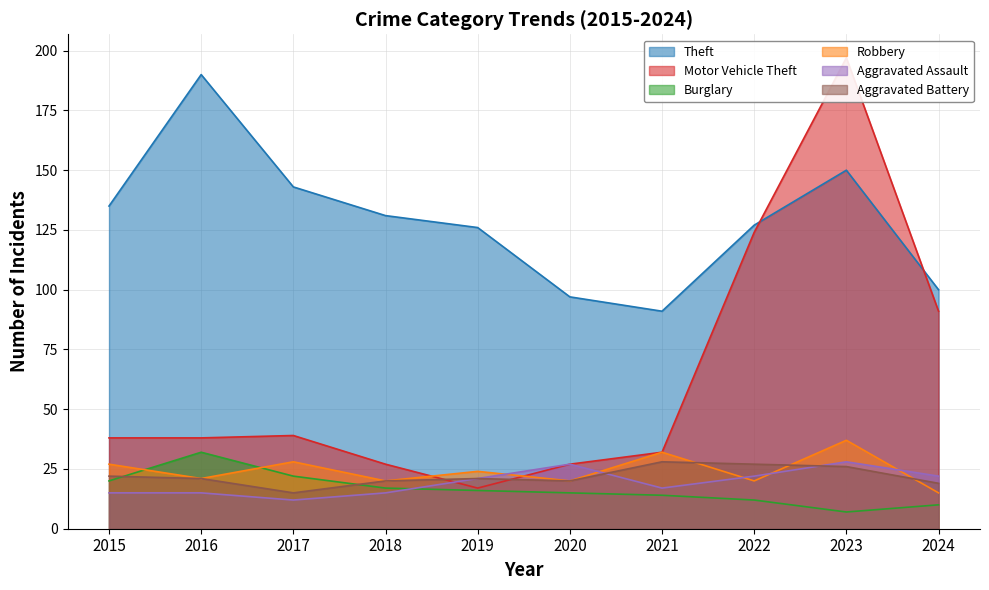

Which series has the widest spread of values?

Motor Vehicle Theft